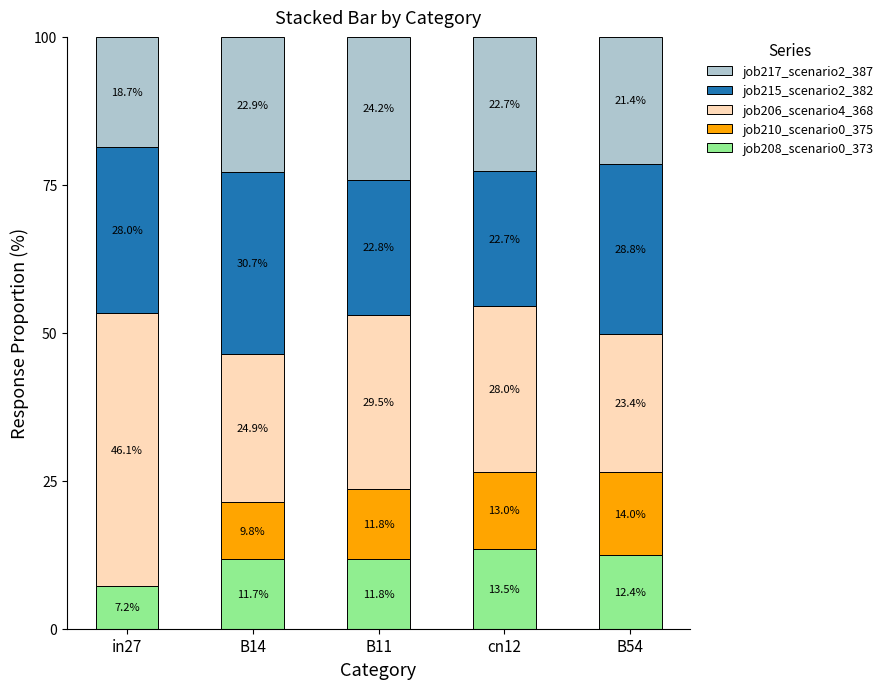

Read the job208_scenario0_373 value at B11.

11.8